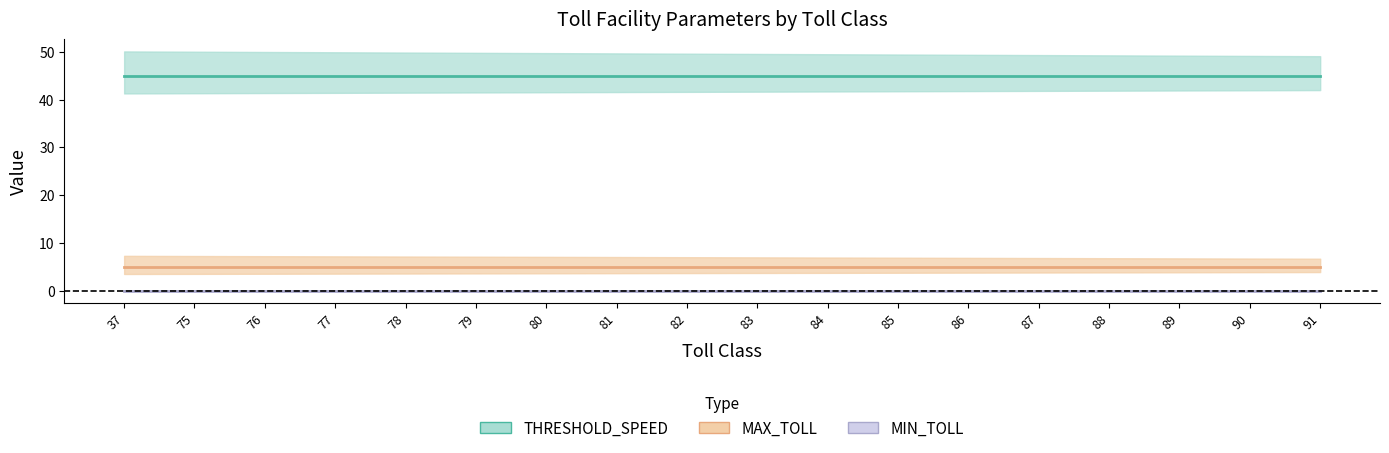

True or false: MAX_TOLL and THRESHOLD_SPEED cross at least once.

False